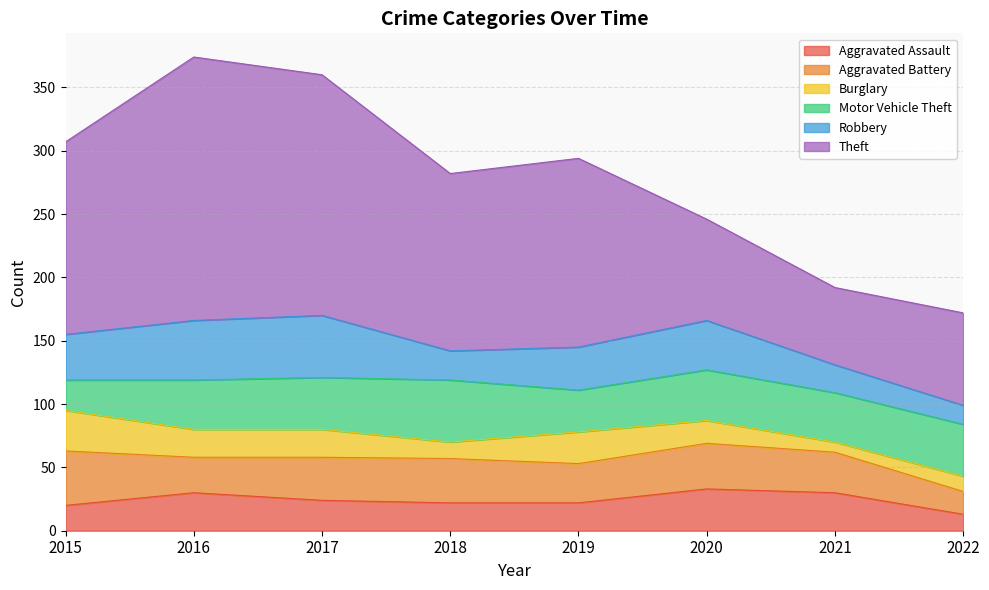

The Motor Vehicle Theft series shows 49 at 2018. True or false?

True